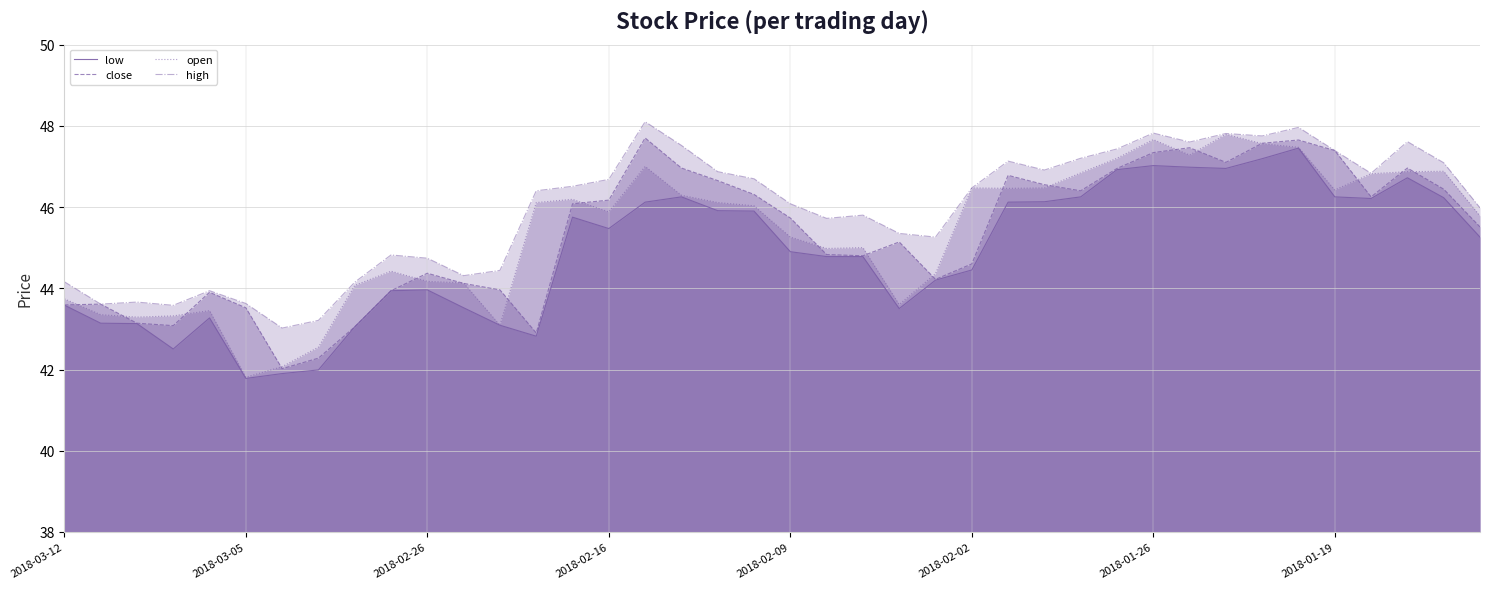

What is the value of the close point at the 21st from the left?

45.7